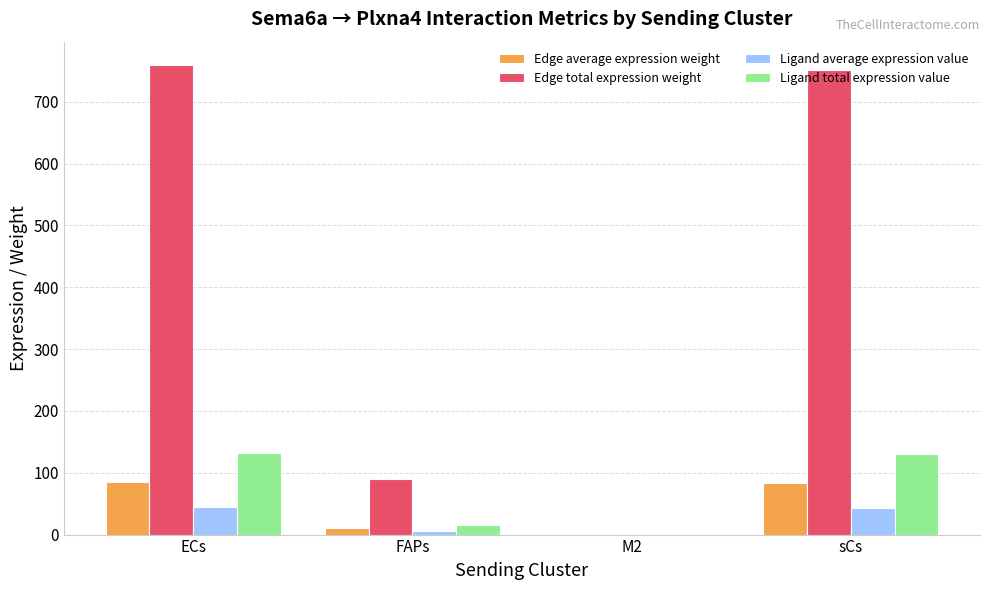

True or false: Ligand total expression value has a value of 130.6 at sCs.

True